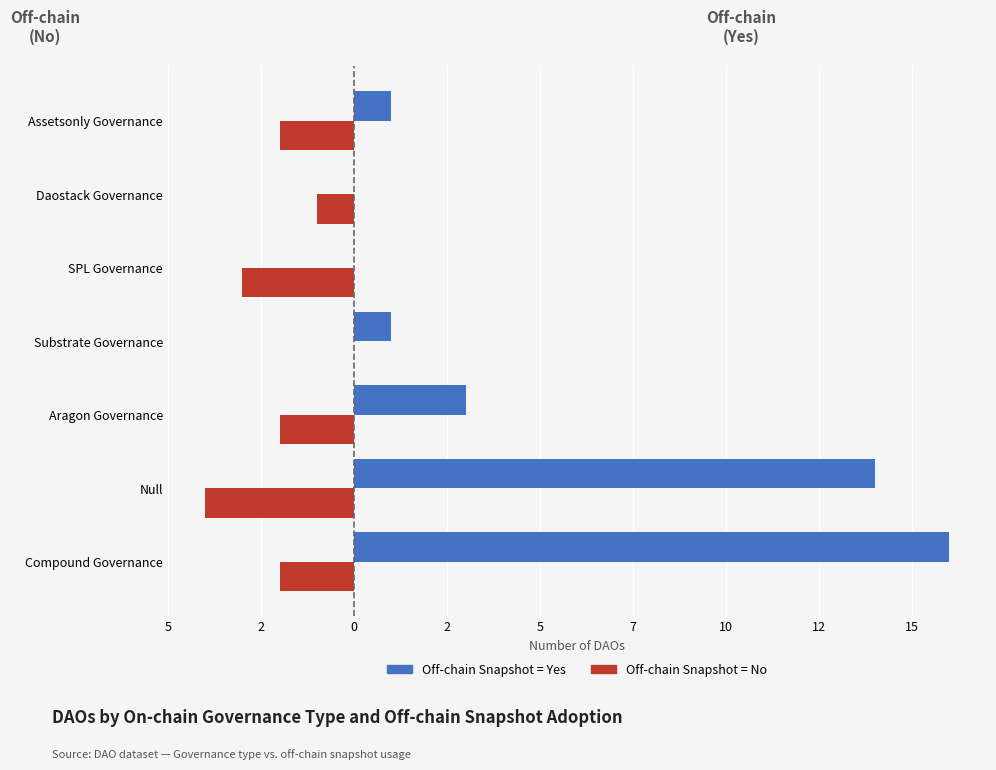

What are all the series names shown in the legend?

Off-chain Snapshot = Yes, Off-chain Snapshot = No